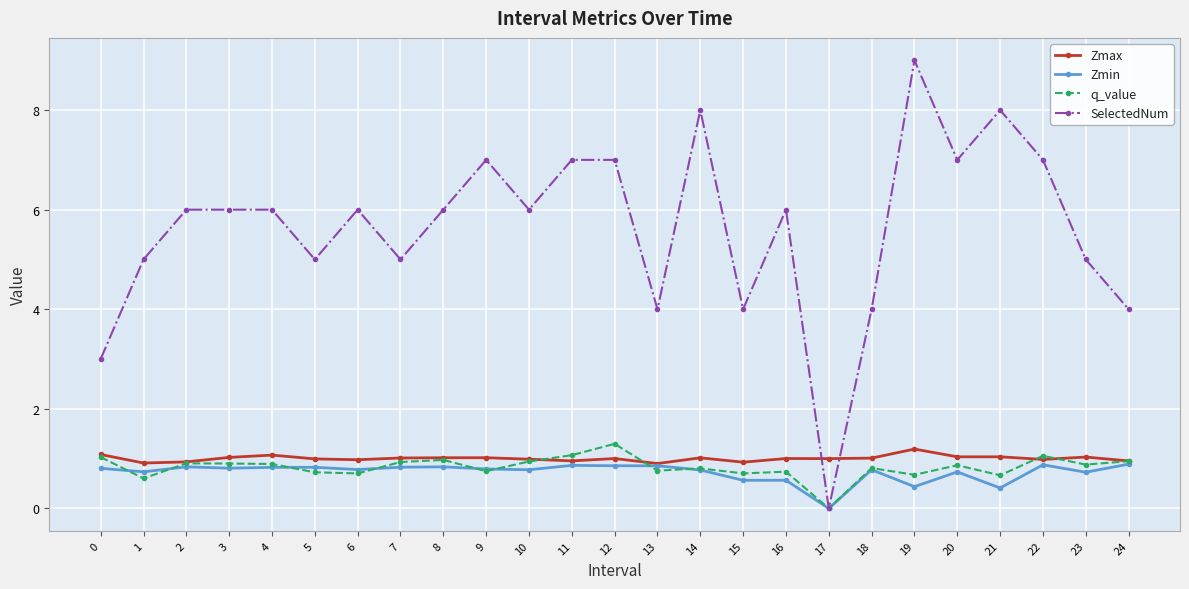

Which series has the widest spread of values?

SelectedNum